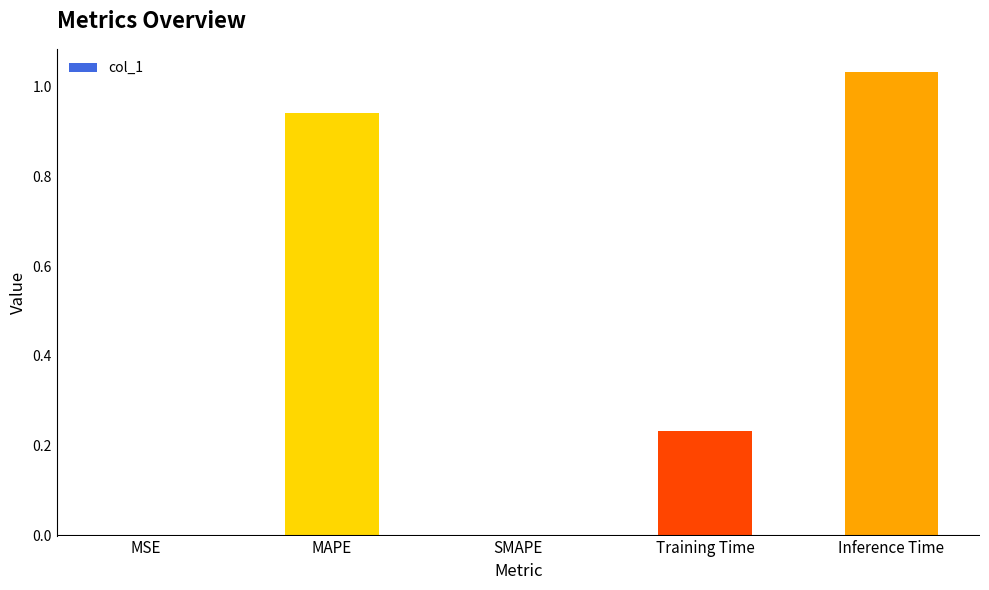

How many categories are shown in the chart?

5